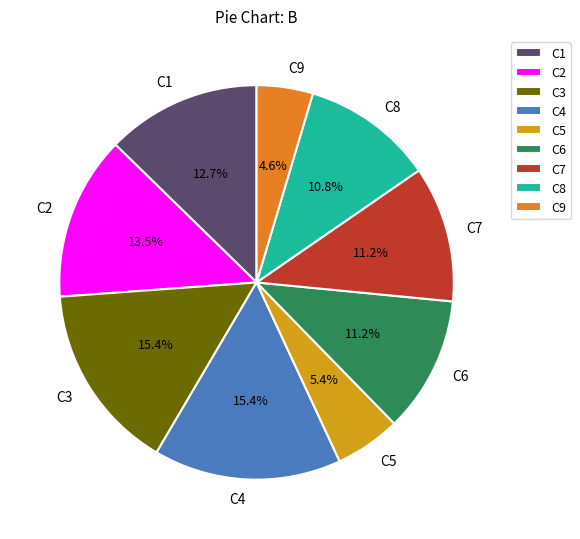

To the nearest percent, what is the difference between the largest and smallest slice percentages?

11%